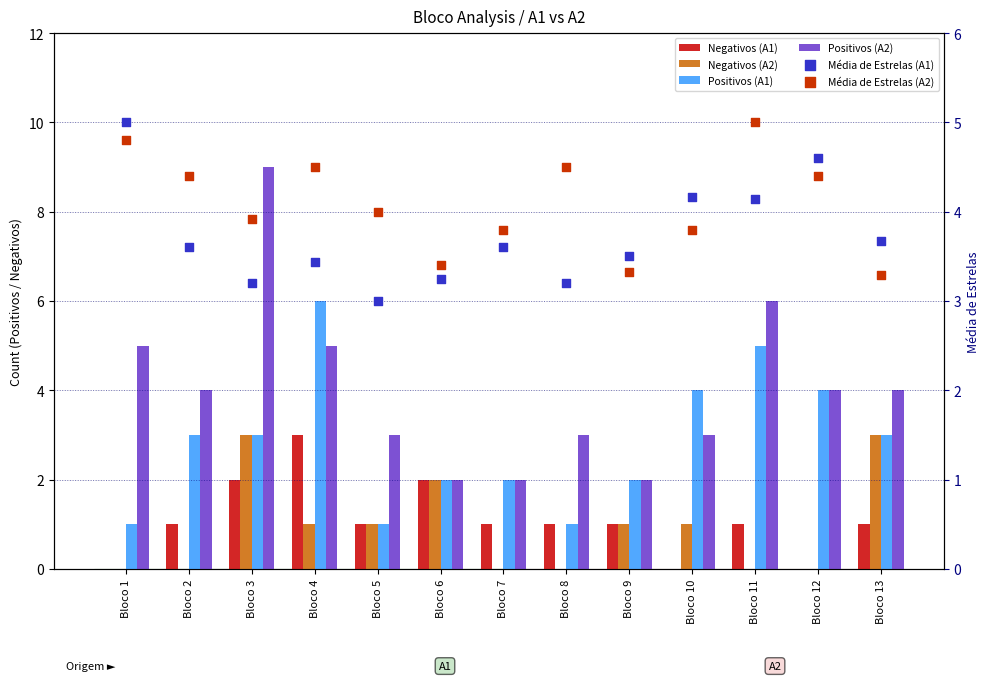

Which series has the largest Y range (max minus min)?

Positivos (A2)